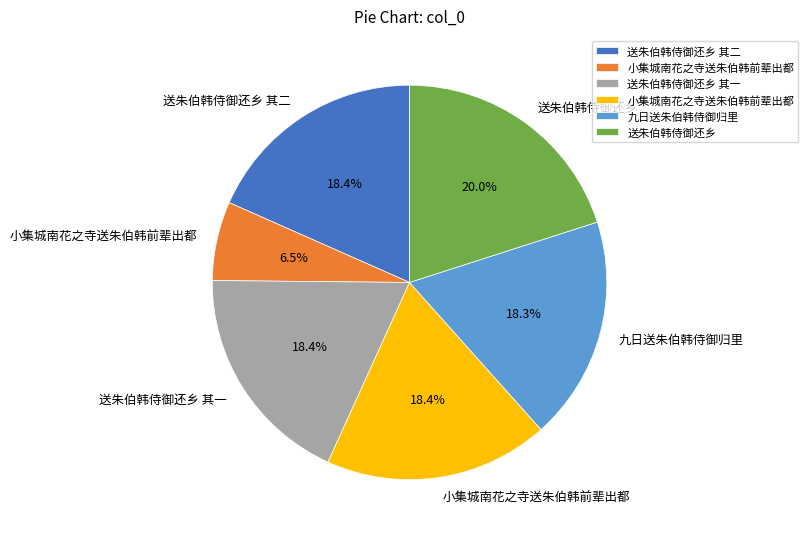

Is there any slice that represents more than half of the pie?

No